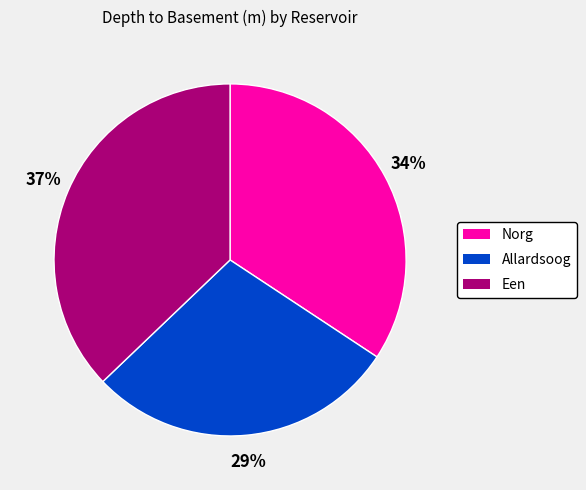

Does Allardsoog represent more than half of the total?

No